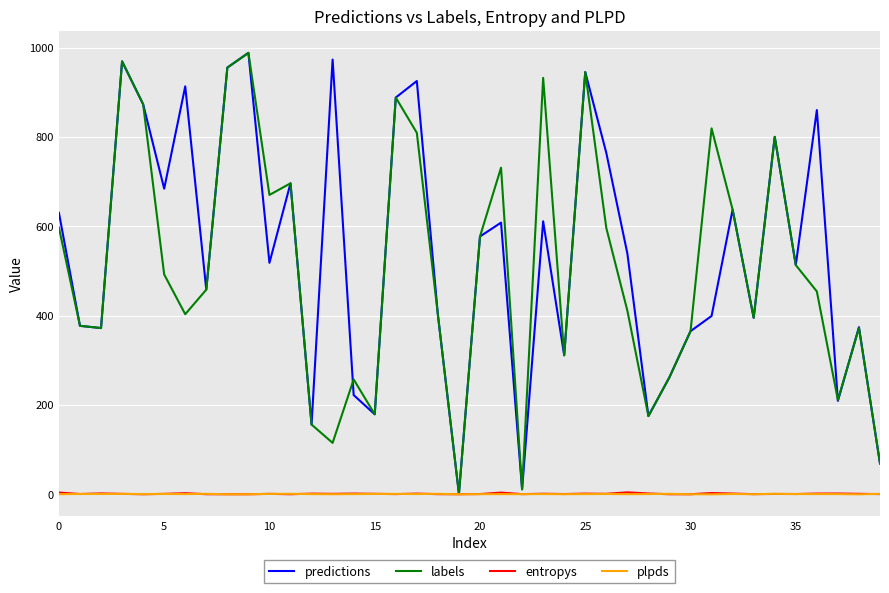

True or false: labels and entropys intersect in this chart.

False